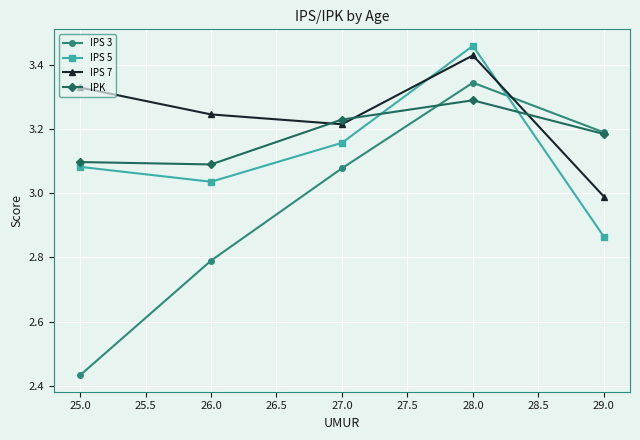

What is the label of the 1st point from the right?

29.0